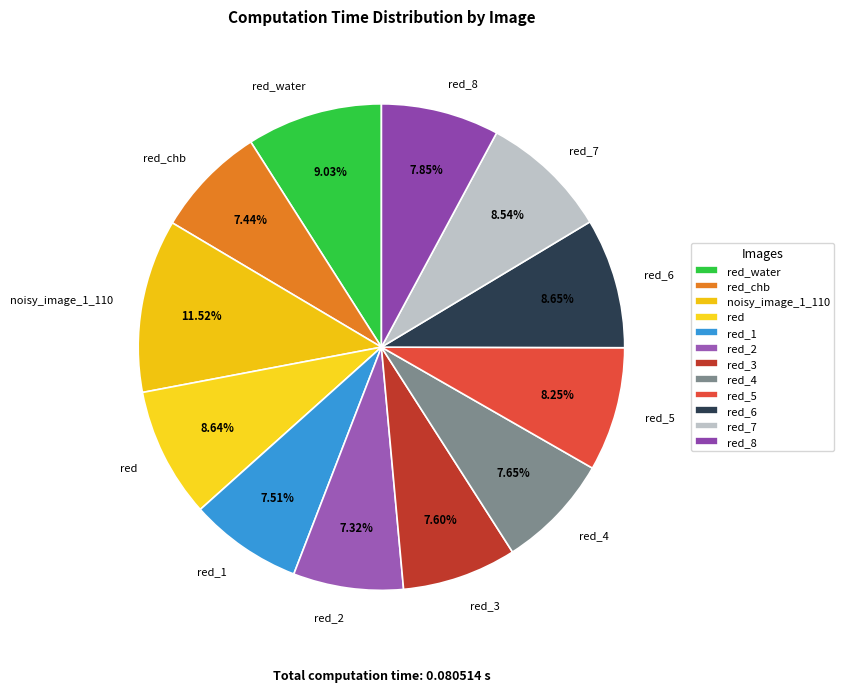

Does any single category account for the majority?

No